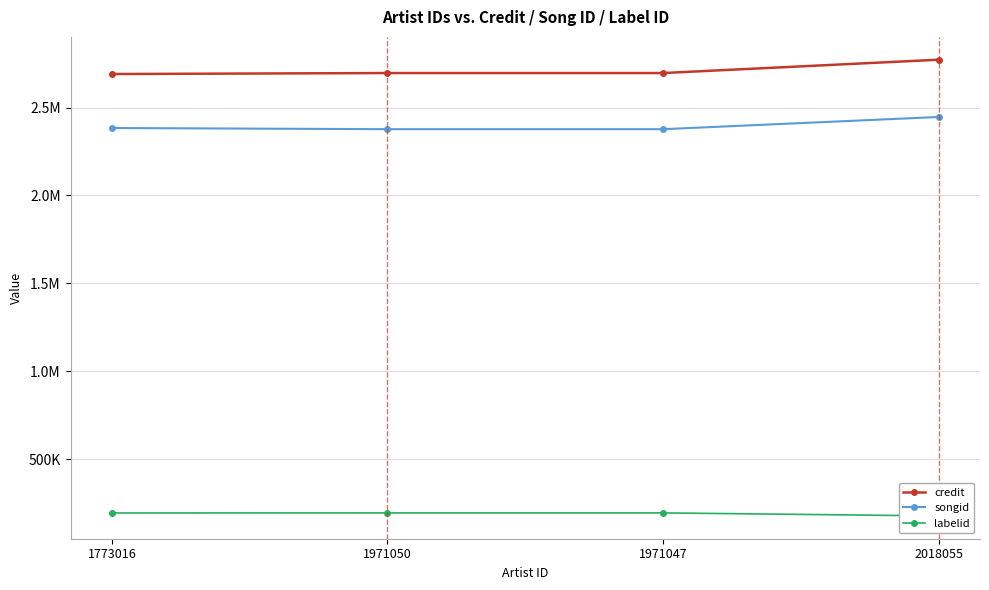

How many distinct data groups are displayed?

3